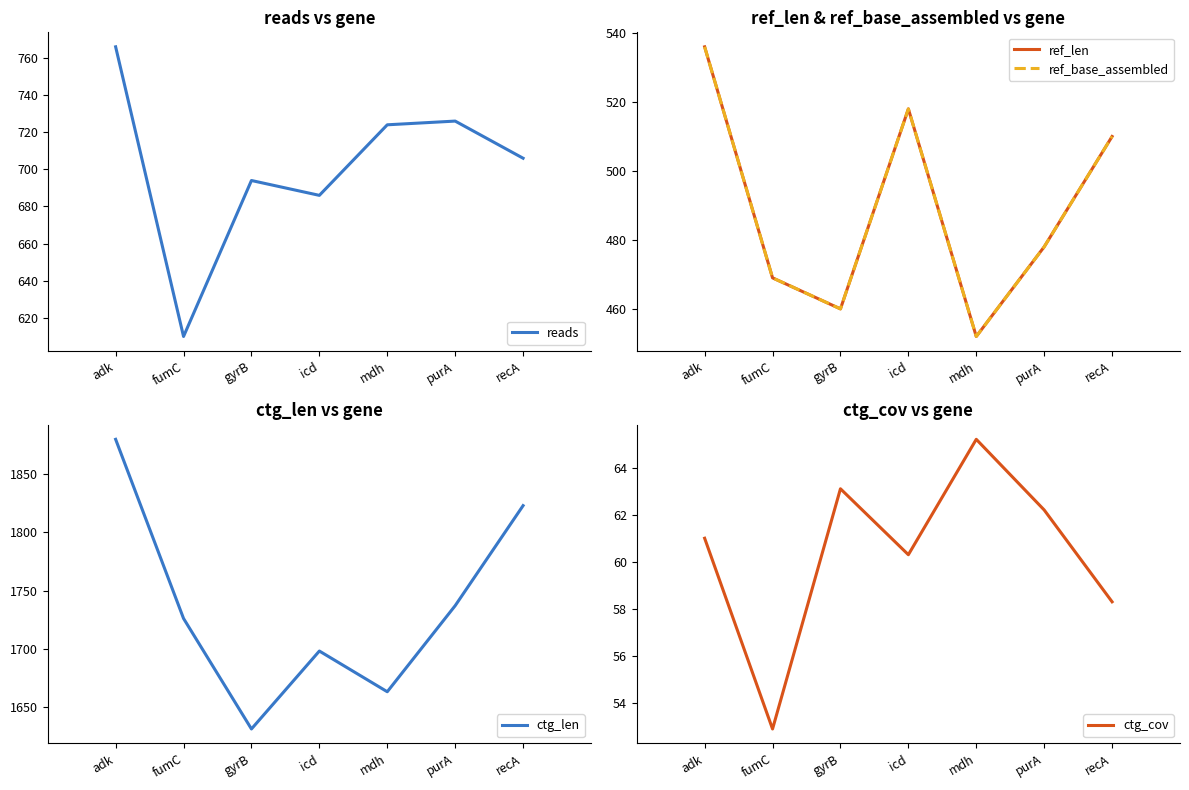

Where is the first local minimum for reads?

fumC